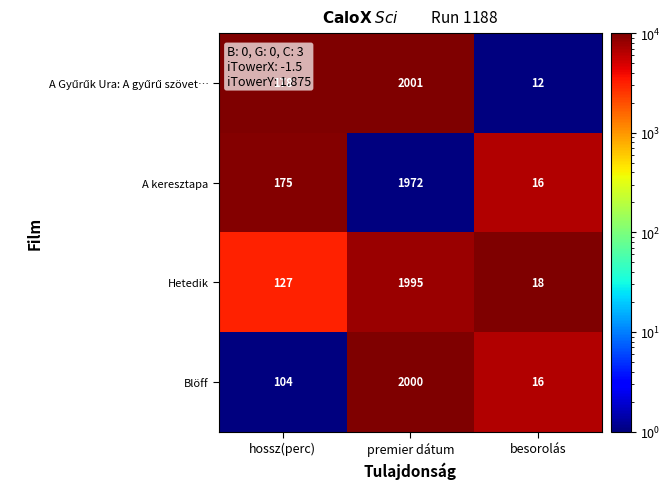

The Hetedik series shows 2617 at premier dátum. True or false?

False